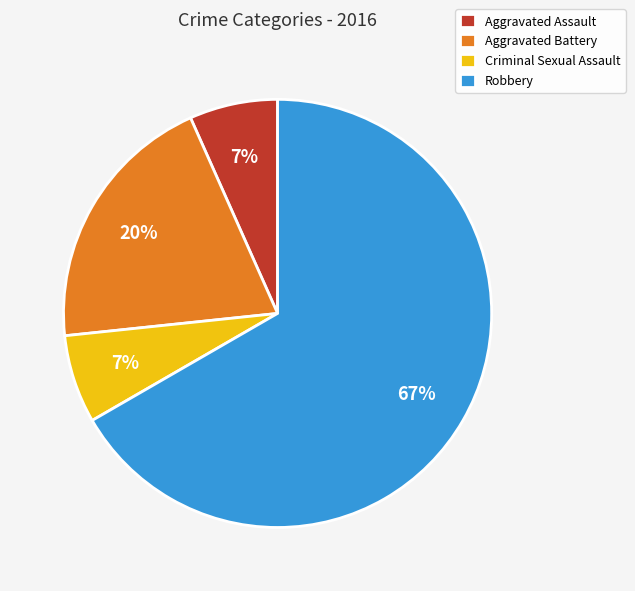

What is the ratio of the value at Criminal Sexual Assault to the value at Robbery?

0.1